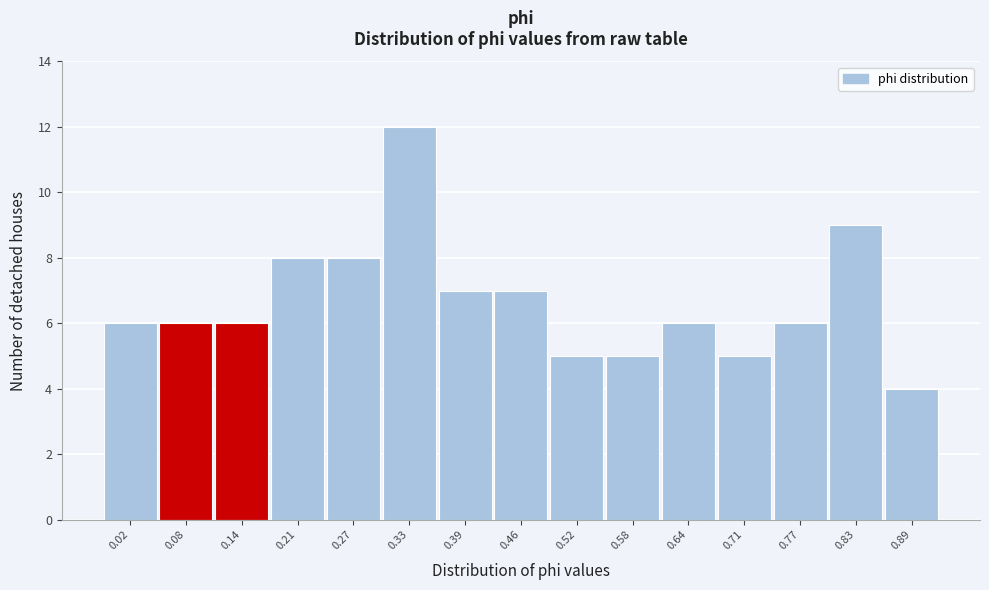

Reading left to right, transcribe all the data shown in this chart.

6	6	6	8	8	12	7	7	5	5	6	5	6	9	4